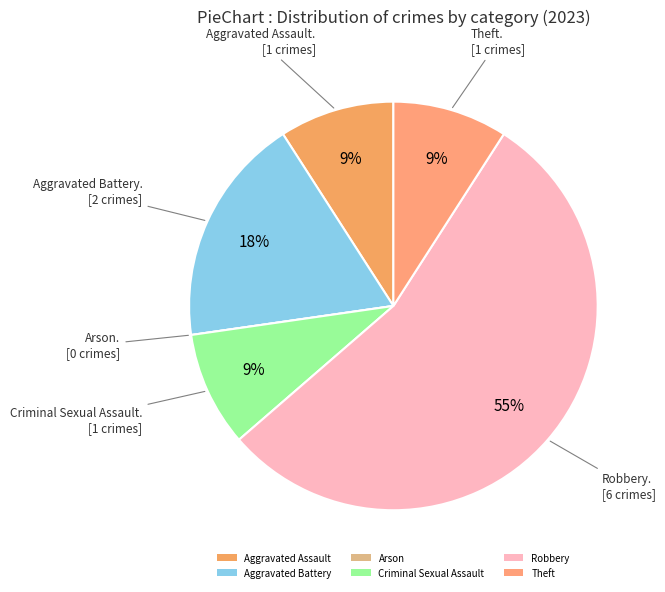

Is there a majority slice in this chart?

Yes